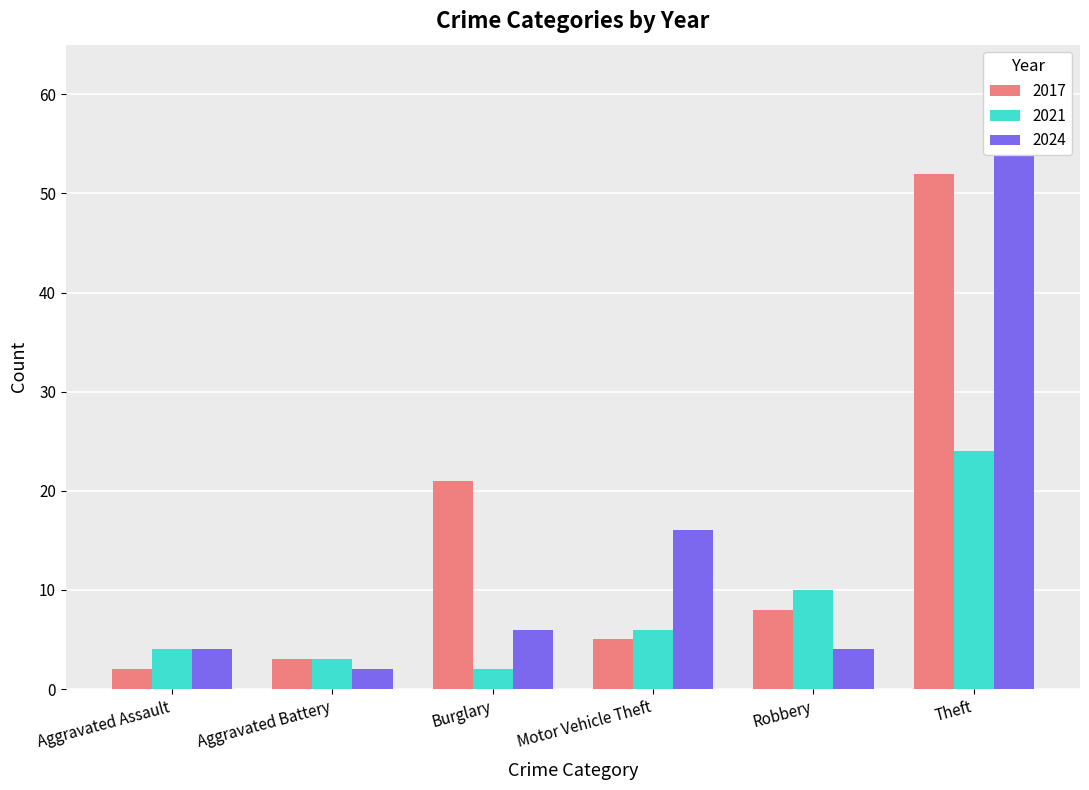

List the series in order of their peak value, lowest first.

2021, 2017, 2024